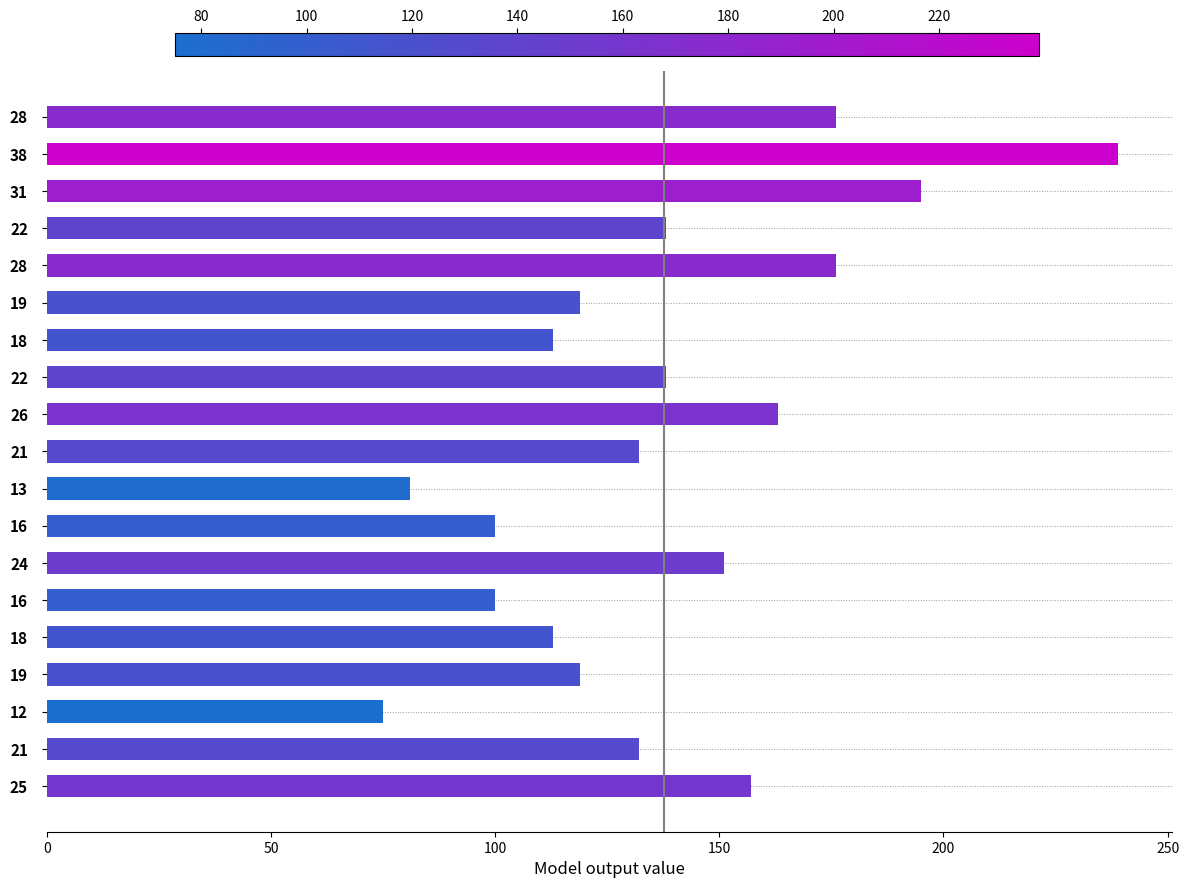

How many data points are less than 132?

8